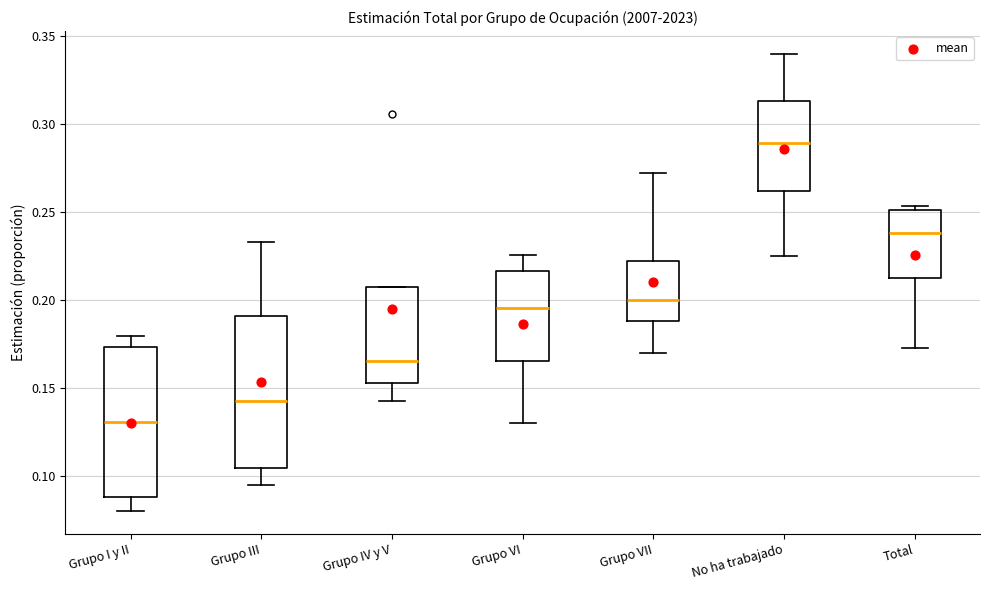

Which box has the highest median line?

No ha trabajado